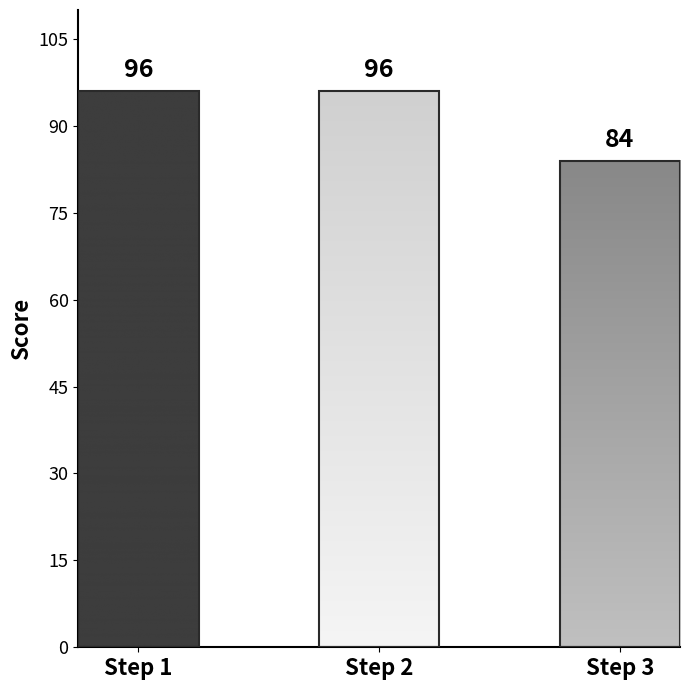

Does the chart contain any negative values?

No